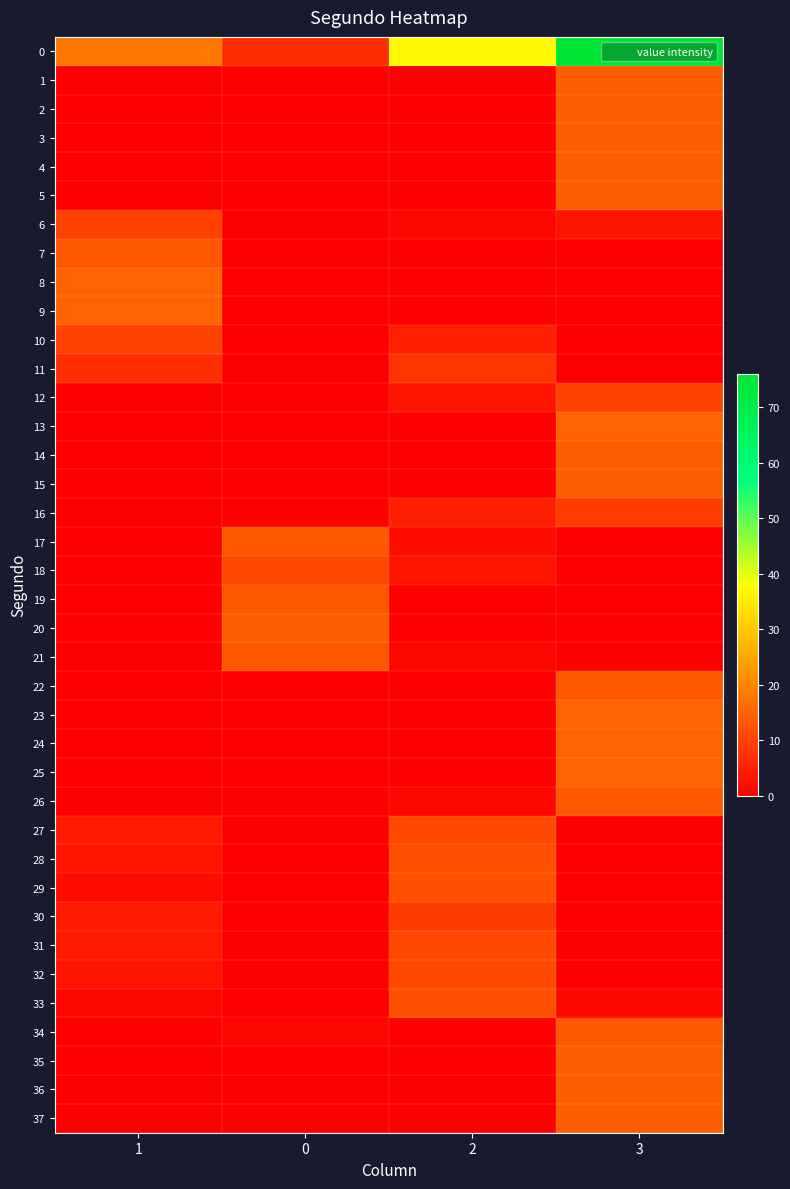

Count the number of data series in this chart.

38